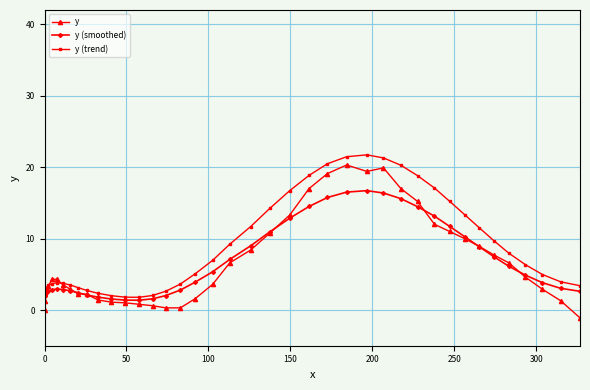

What is the value of the y (trend) point at the 5th from the left?

3.7